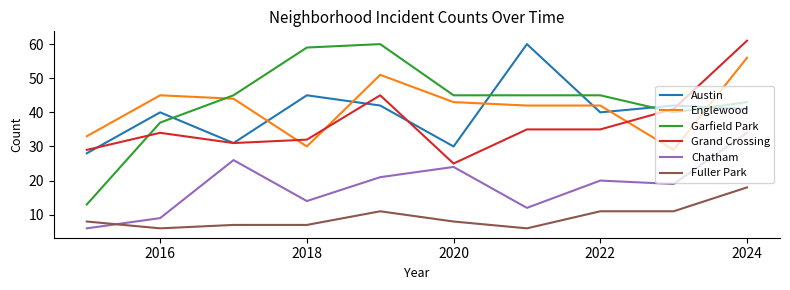

True or false: Fuller Park and Austin cross at least once.

False